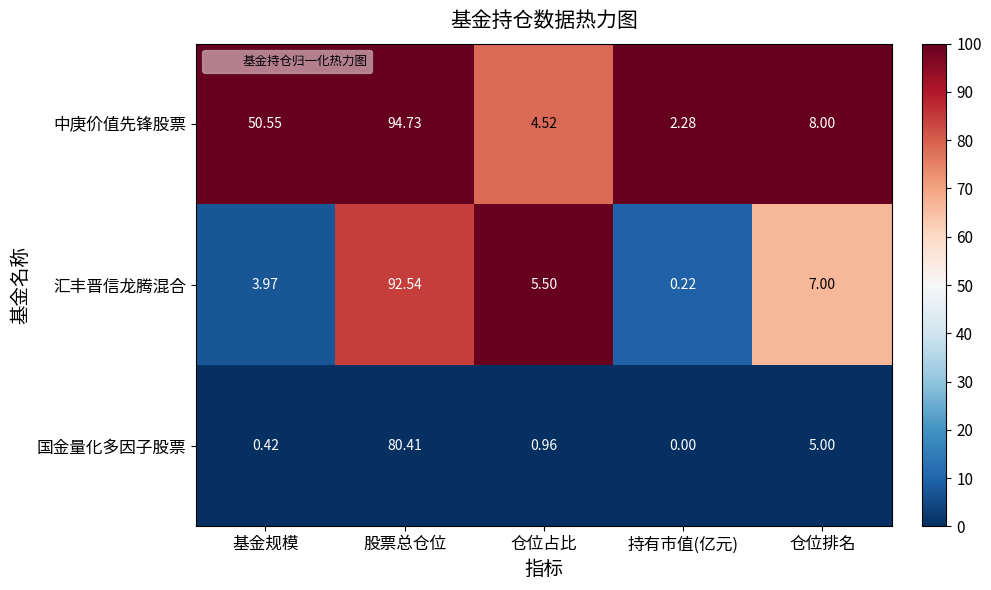

Which category has the lowest value in the 国金量化多因子股票 series?

持有市值(亿元)